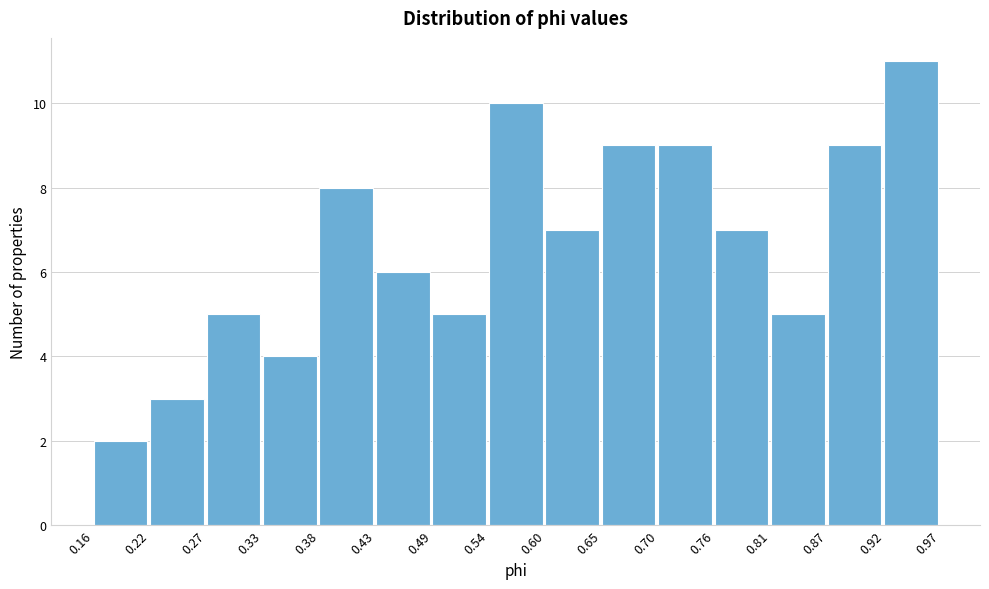

Which range on the x-axis has the tallest bar?

0.92 to 0.97